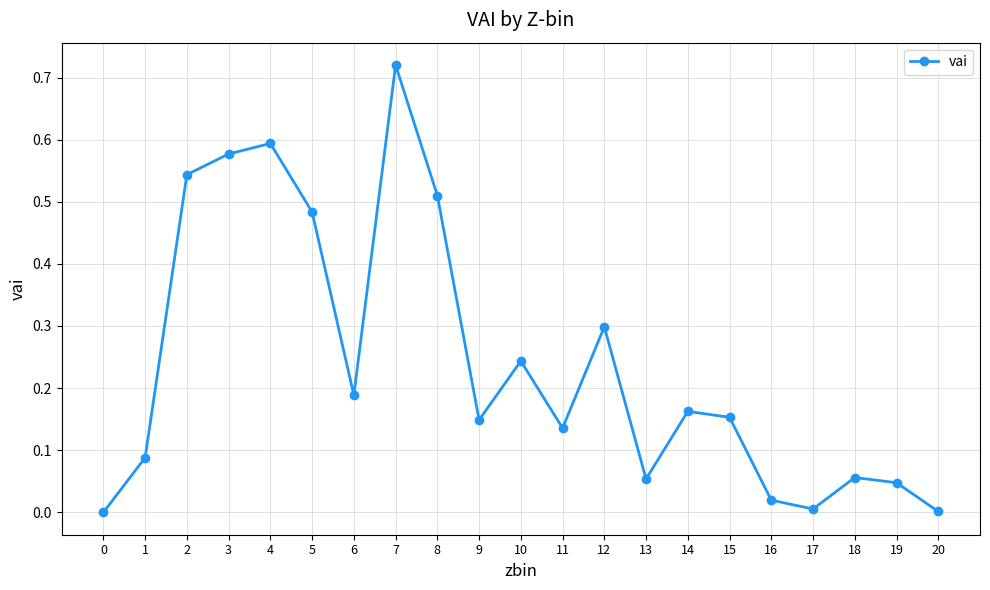

What is the change in value from 13 to 14?

+0.1